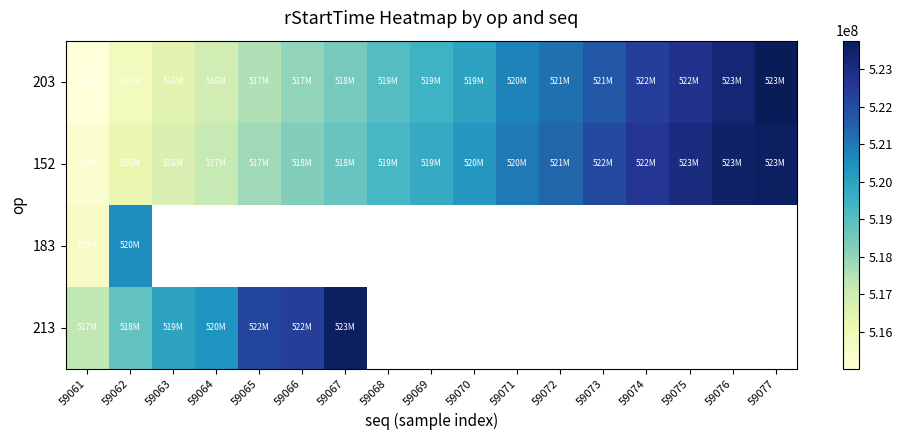

Which series has the largest total across all categories?

152